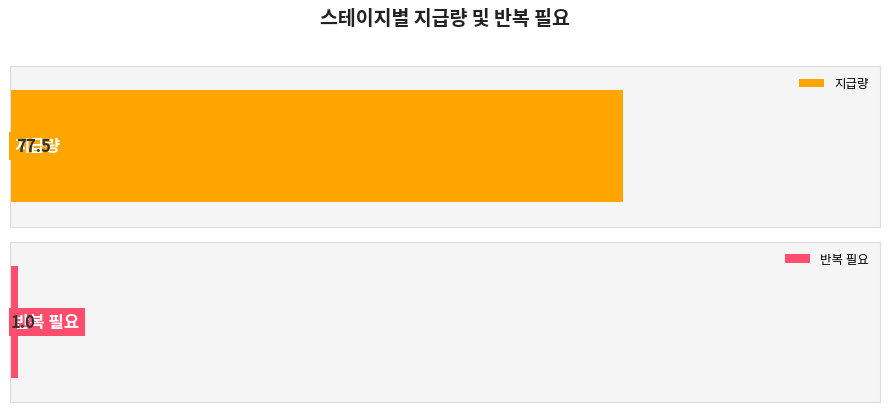

Which category has the lowest value in the 반복 필요 series?

하드 3_1